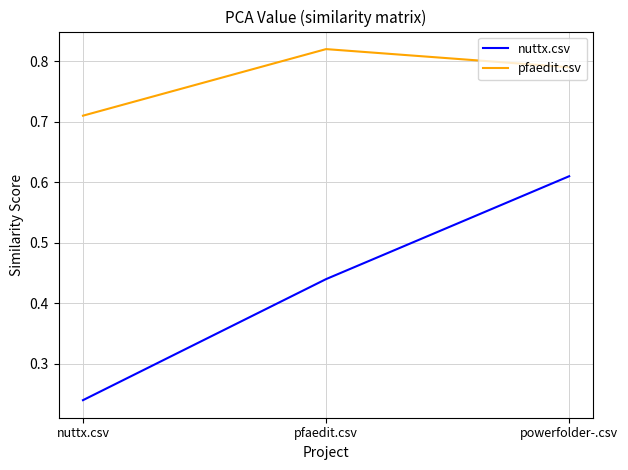

At which label does pfaedit.csv reach its minimum?

nuttx.csv